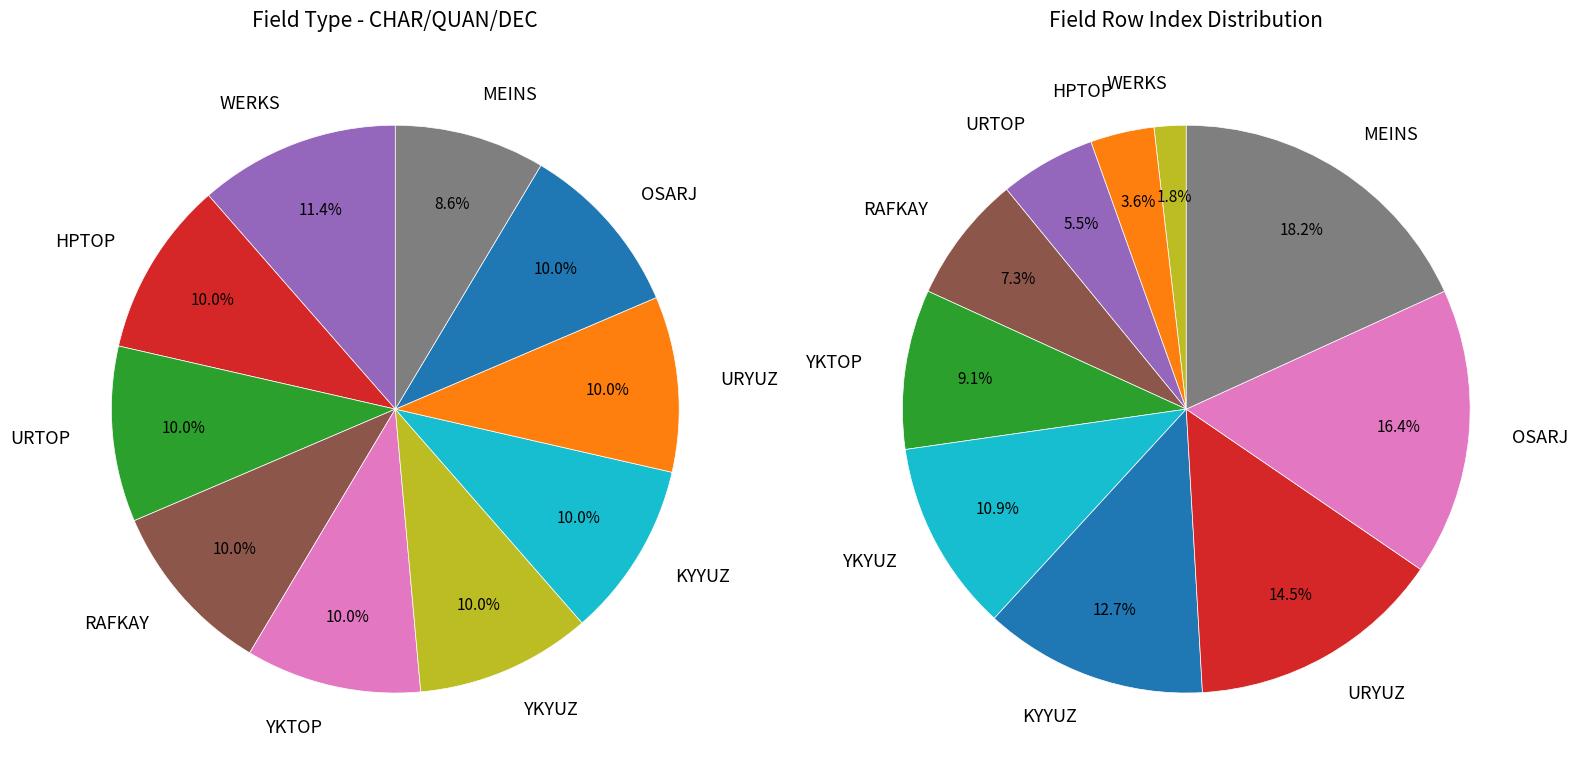

Is there any slice that represents more than half of the pie?

No